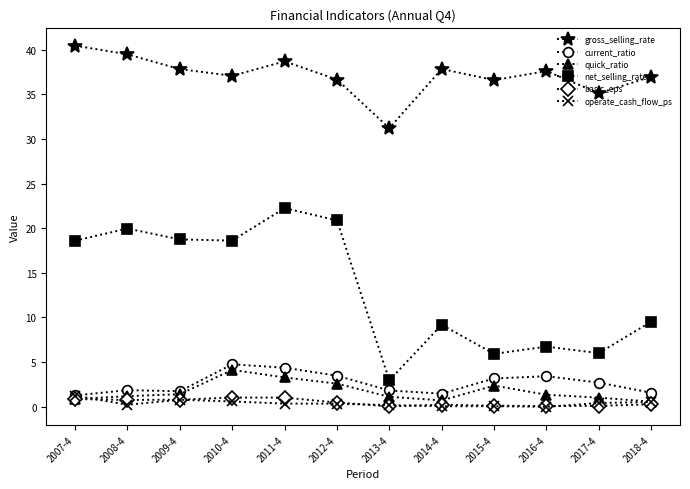

True or false: current_ratio has more than 0 interior local peaks.

True